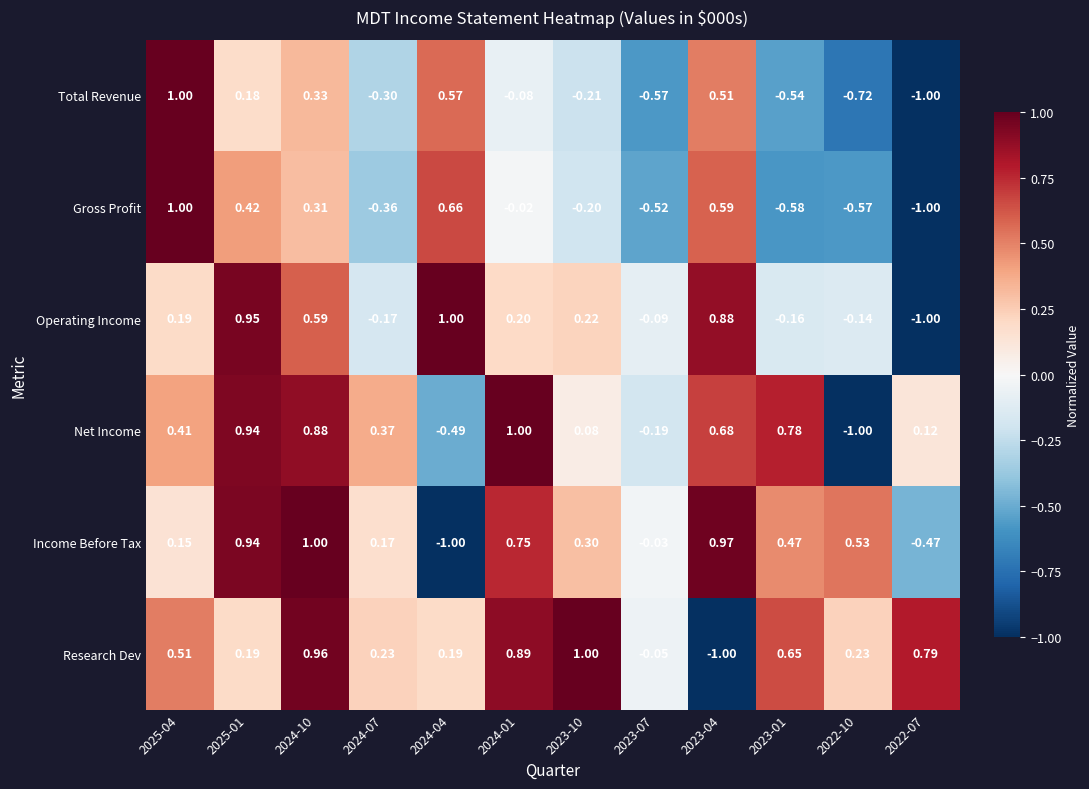

Which series has the largest total across all categories?

Research Dev